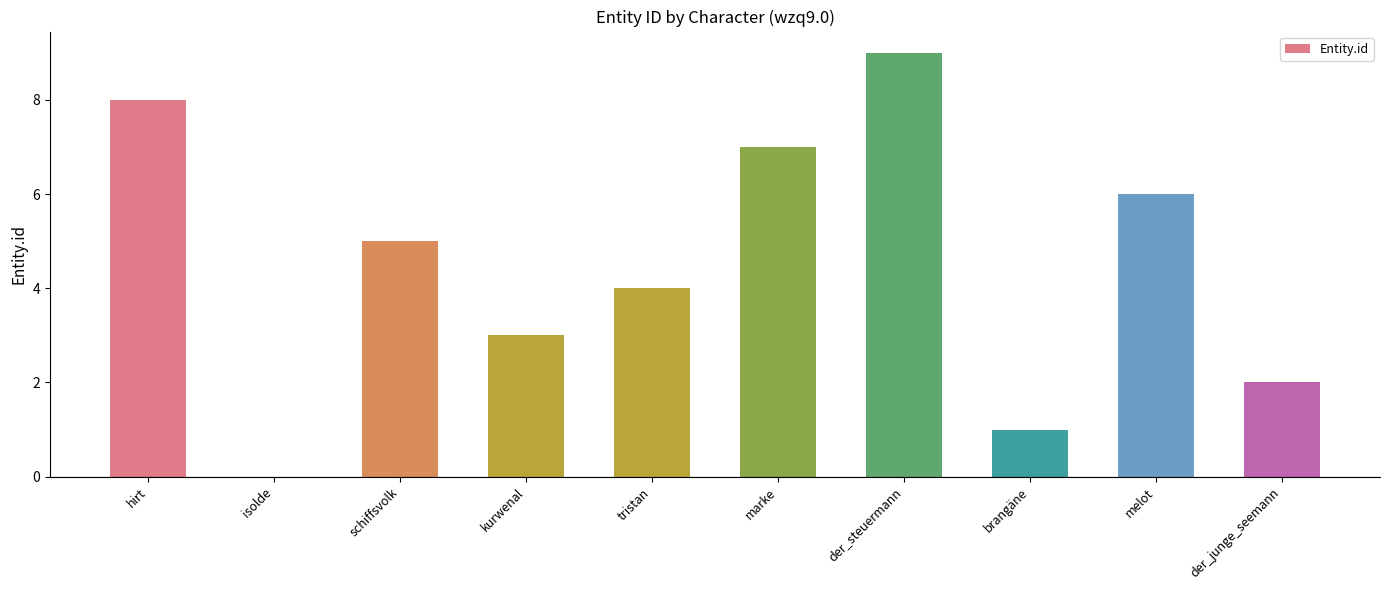

Reading left to right, extract all data points from this chart.

8	0	5	3	4	7	9	1	6	2